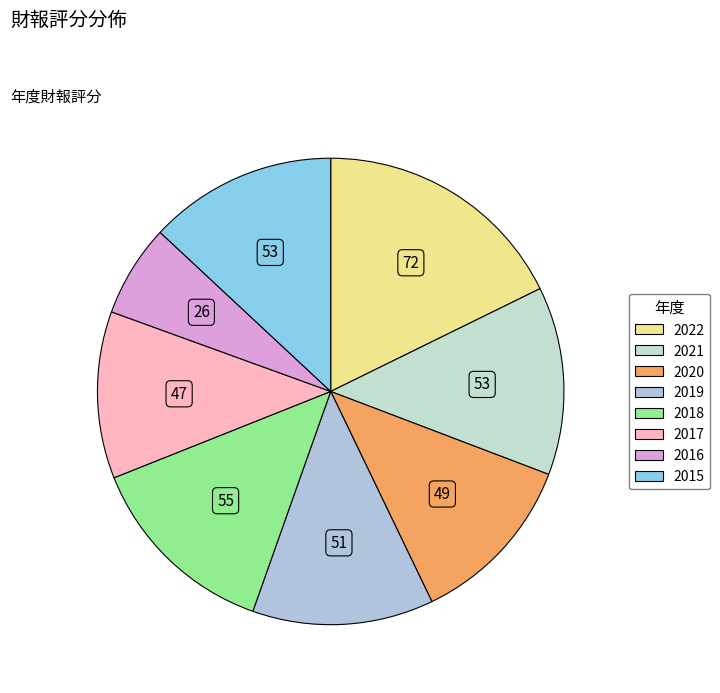

What percentage do 2018 and 2021 together represent?

26.6%